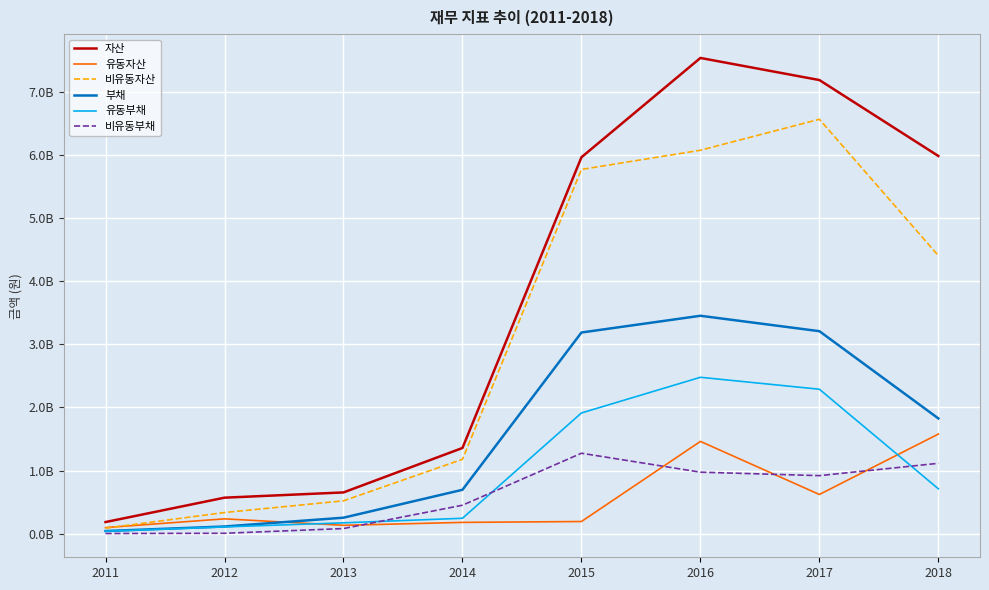

At which category does 부채 reach its first local peak?

2016